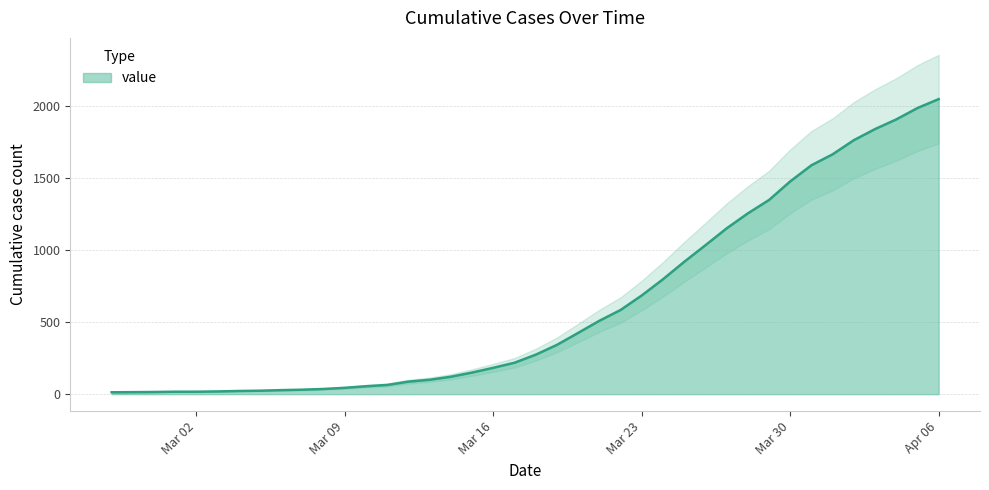

What is the difference between the maximum and second lowest values?

2033